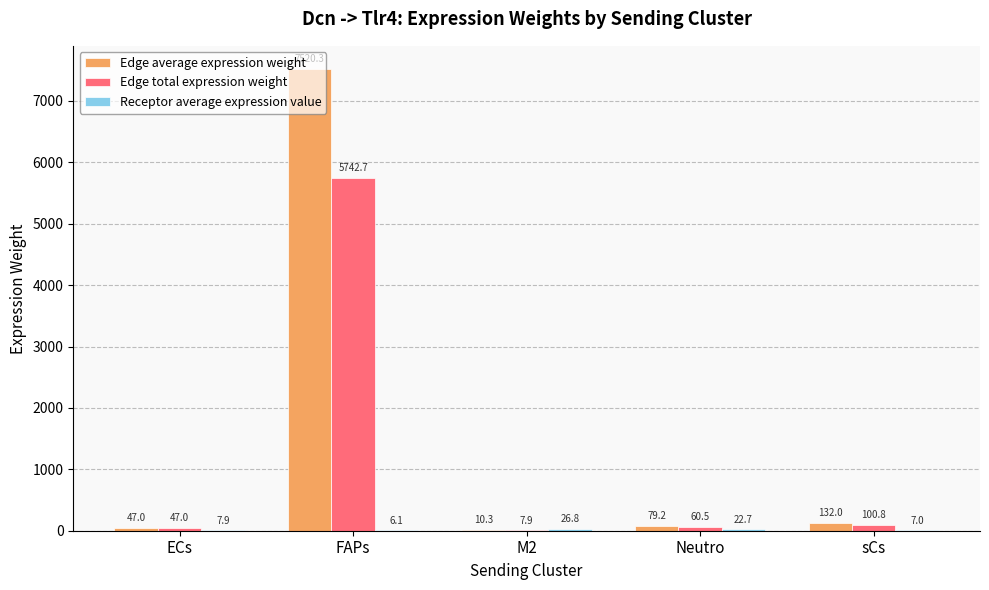

How many distinct data groups are displayed?

3